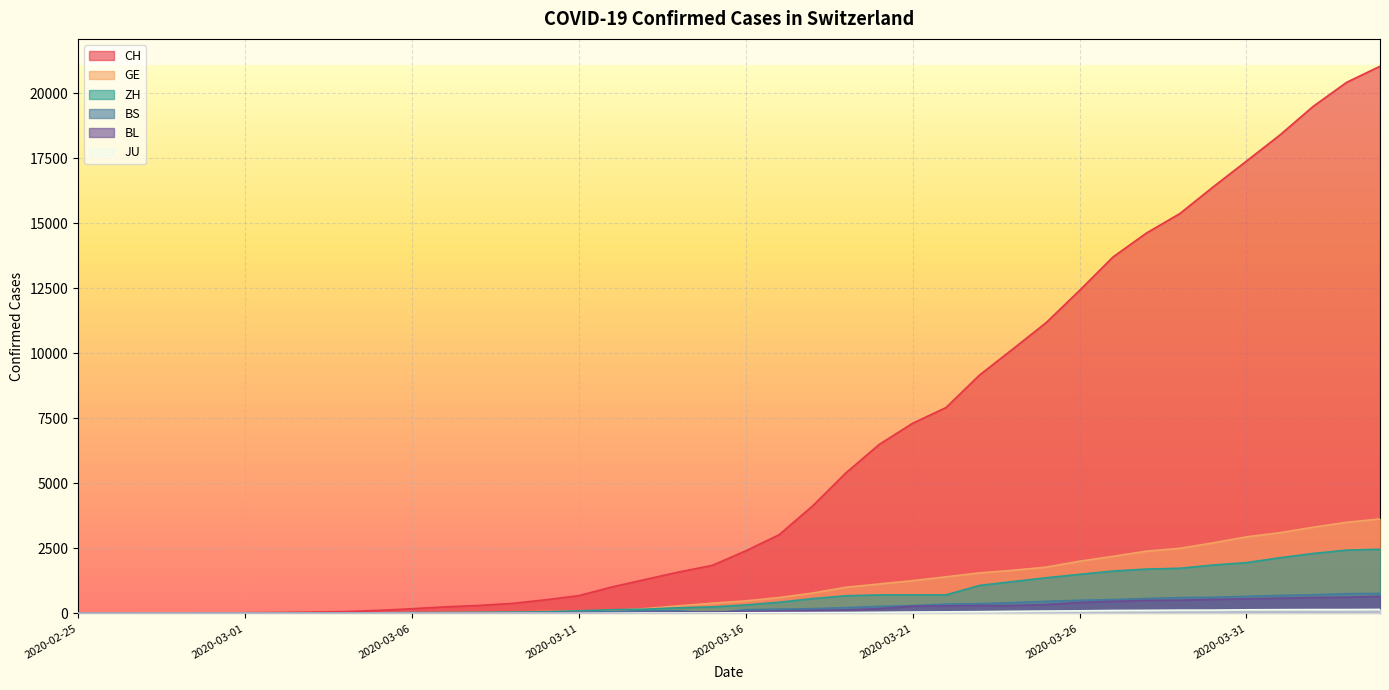

Which series has the largest range (max minus min)?

CH